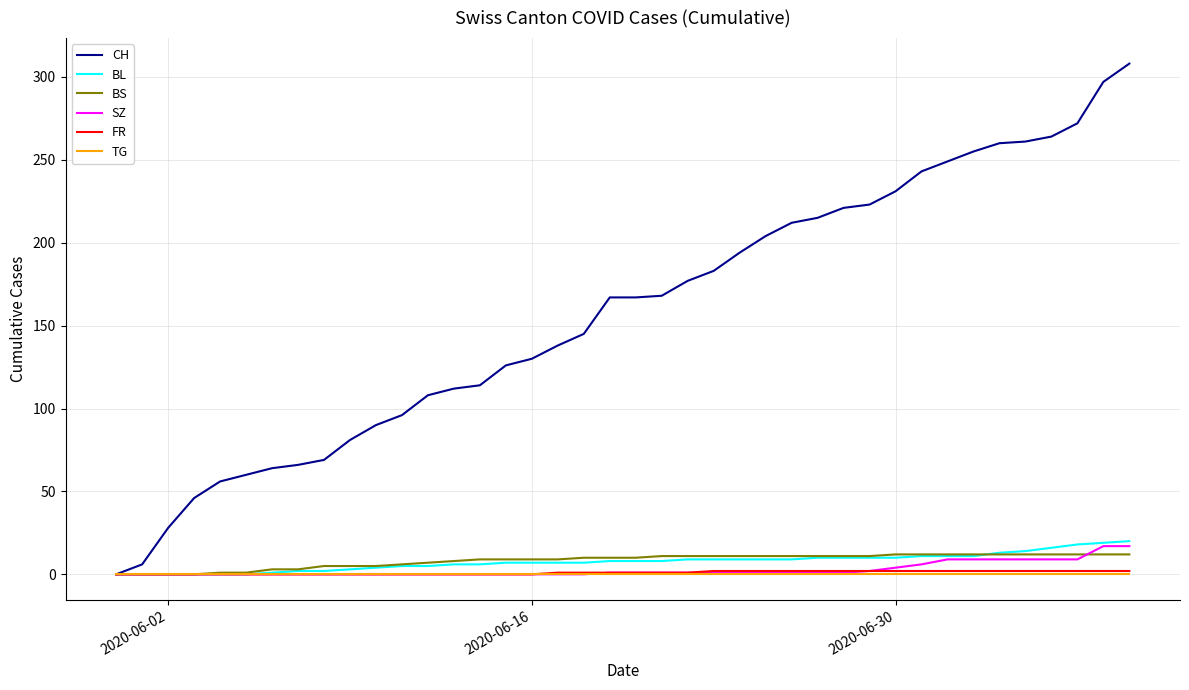

What is the maximum value for BS?

12